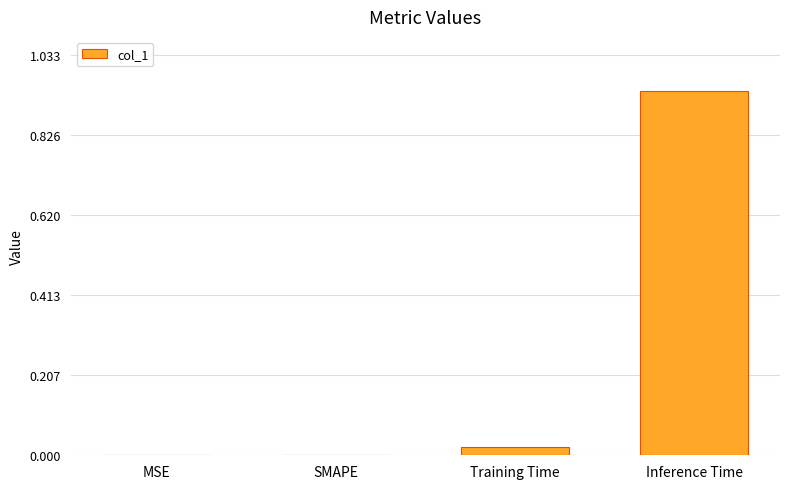

The chart shows a value of 1.5 at Inference Time. True or false?

False